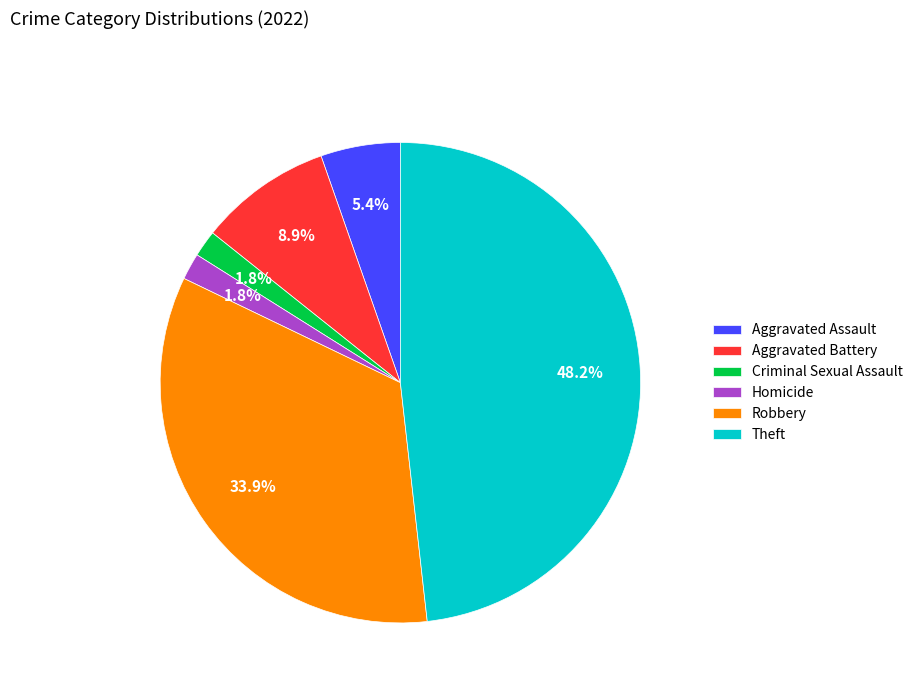

Do Homicide and Aggravated Assault together represent more than half of the pie?

No